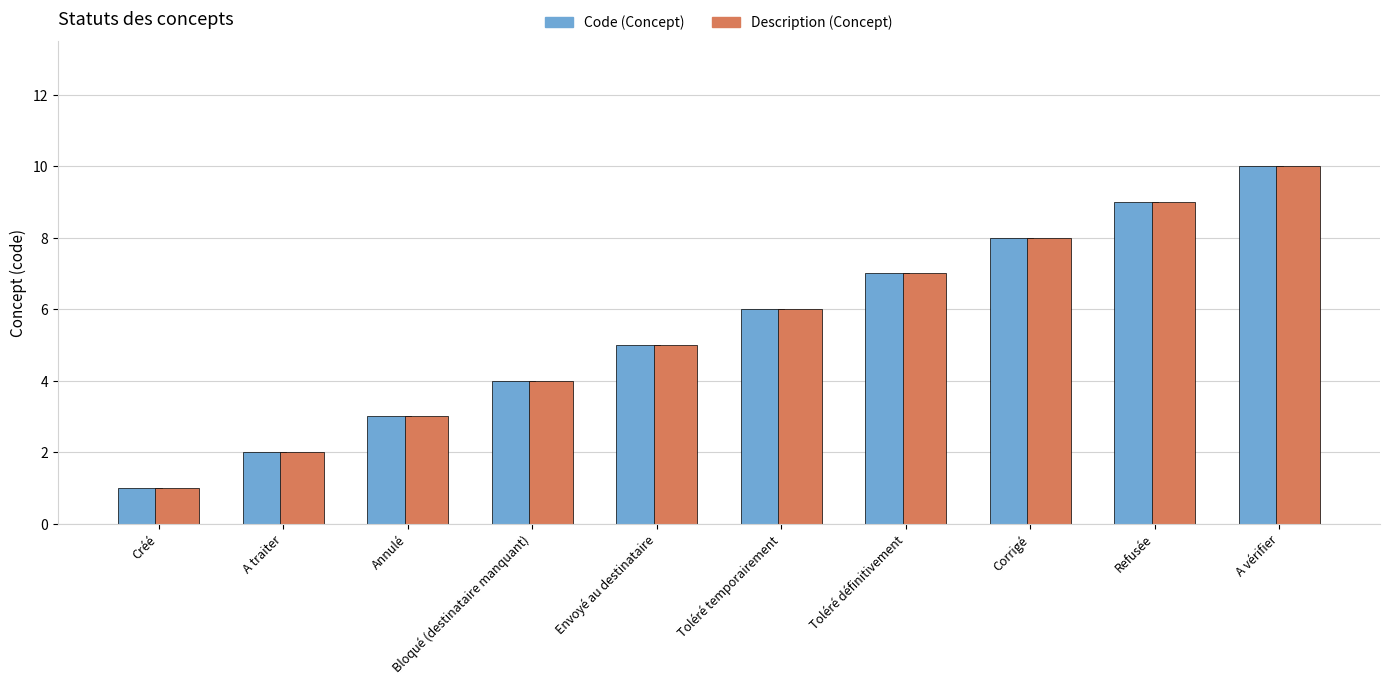

Rank the categories by Description (Concept) value from lowest to highest.

Créé, A traiter, Annulé, Bloqué (destinataire manquant), Envoyé au destinataire, Toléré temporairement, Toléré définitivement, Corrigé, Refusée, A vérifier